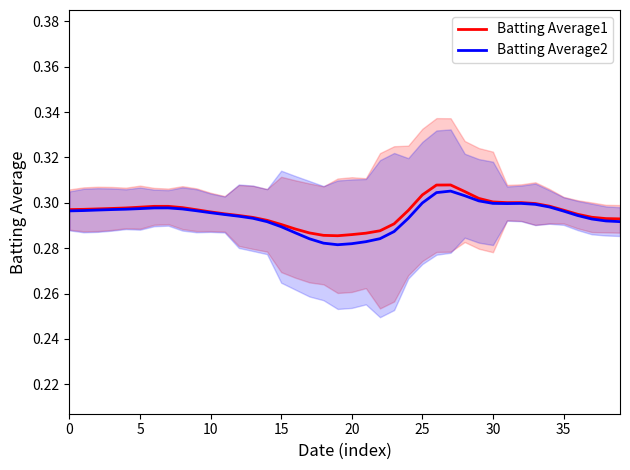

Which series has the largest total across all categories?

Batting Average1